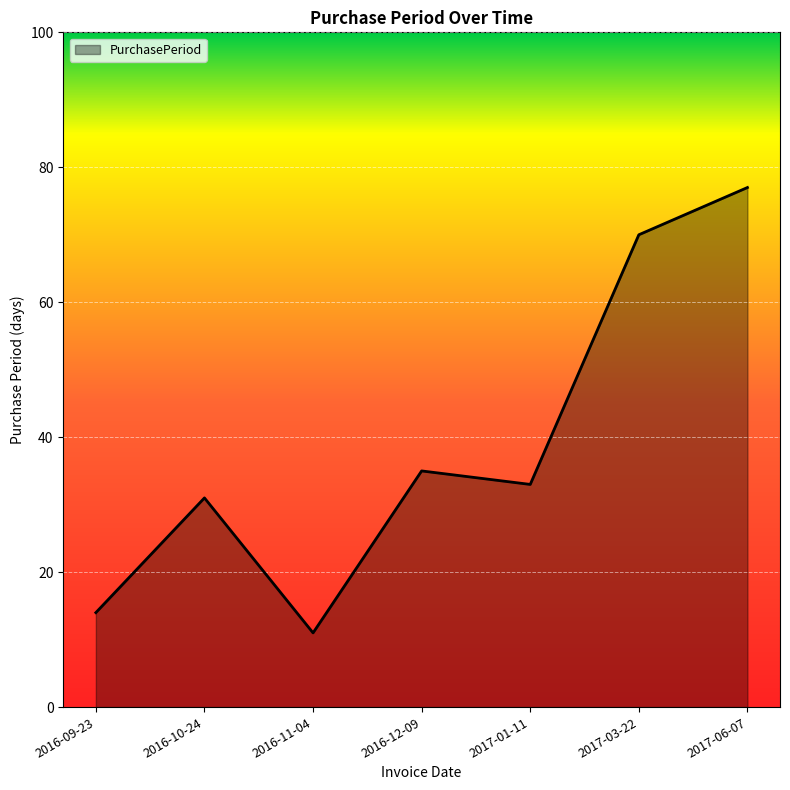

What is the sum of the values at 2016-09-23 and 2016-10-24?

45